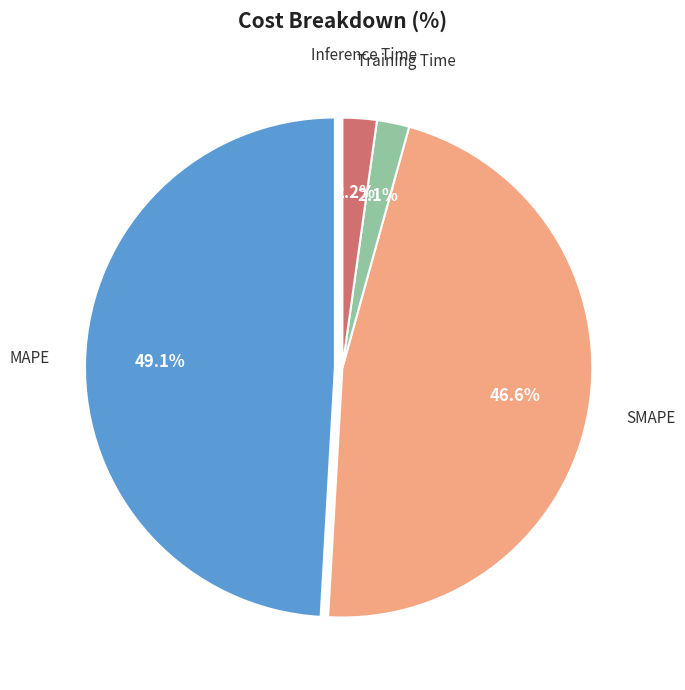

Is there a majority slice in this chart?

No